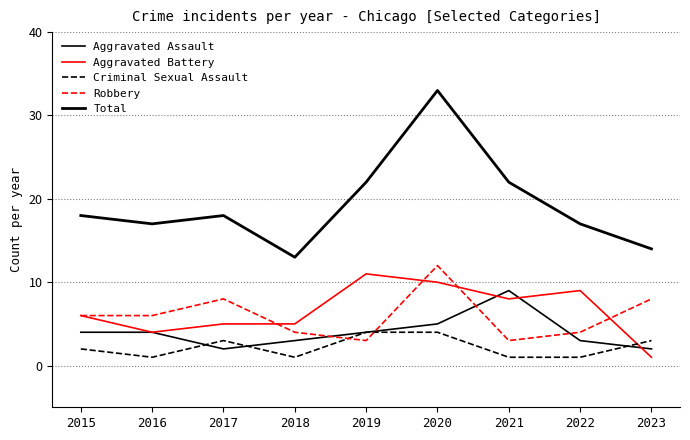

Reading left to right, list all the values displayed in this chart.

Aggravated Assault: 2015=4	2016=4	2017=2	2018=3	2019=4	2020=5	2021=9	2022=3	2023=2
Aggravated Battery: 2015=6	2016=4	2017=5	2018=5	2019=11	2020=10	2021=8	2022=9	2023=1
Criminal Sexual Assault: 2015=2	2016=1	2017=3	2018=1	2019=4	2020=4	2021=1	2022=1	2023=3
Robbery: 2015=6	2016=6	2017=8	2018=4	2019=3	2020=12	2021=3	2022=4	2023=8
Total: 2015=18	2016=17	2017=18	2018=13	2019=22	2020=33	2021=22	2022=17	2023=14